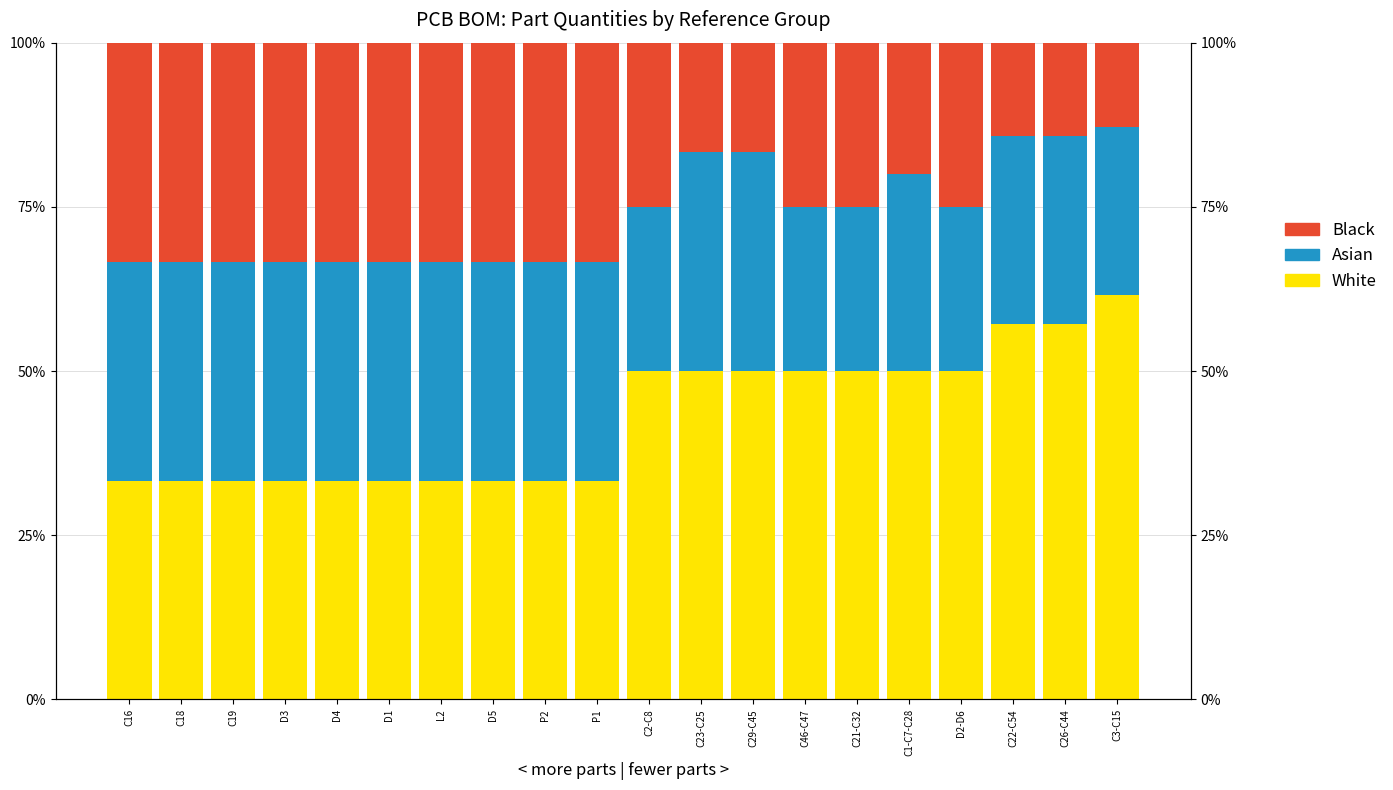

Which label corresponds to the smallest value in the chart?

C3-C15